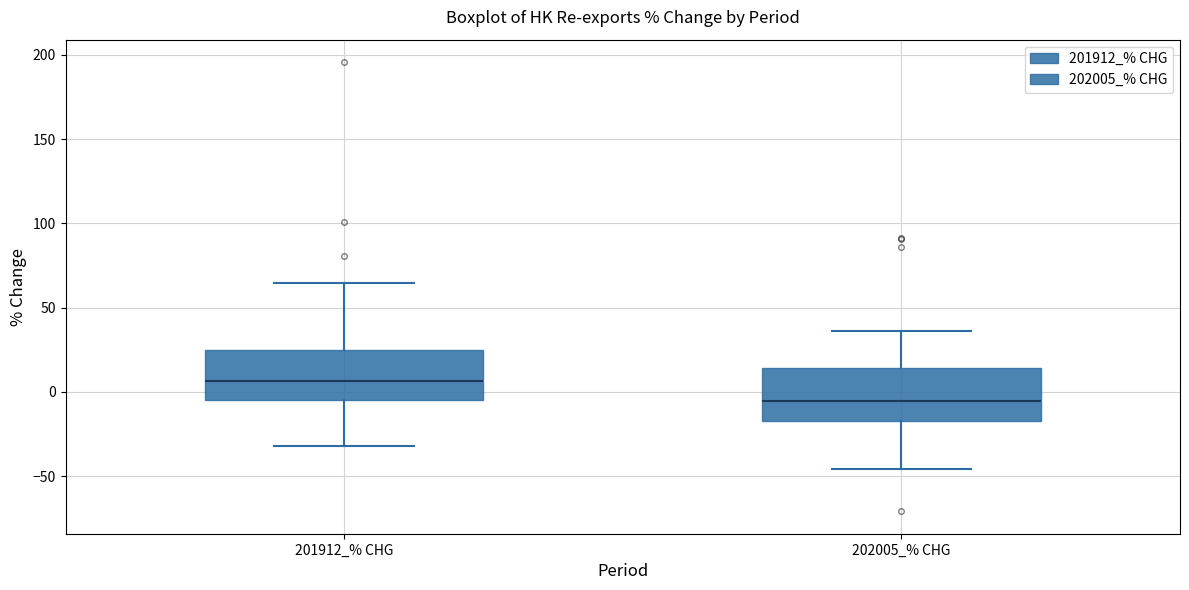

Reading left to right, transcribe this box plot: for each box, give where its median line is, the range the box spans, and where its two whiskers end, as read against the y-axis. The values are not printed on the chart, so give them approximately, as read against the axis.

201912_% CHG: median 5, box -5 to 25, whiskers -30 to 65
202005_% CHG: median -5, box -15 to 15, whiskers -45 to 35